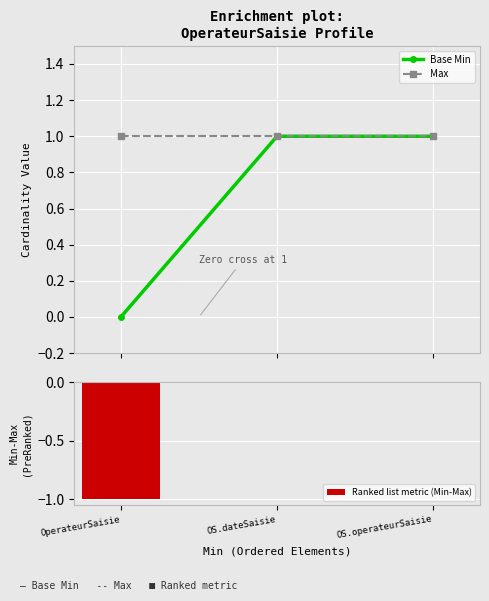

What is the smallest value displayed?

-1